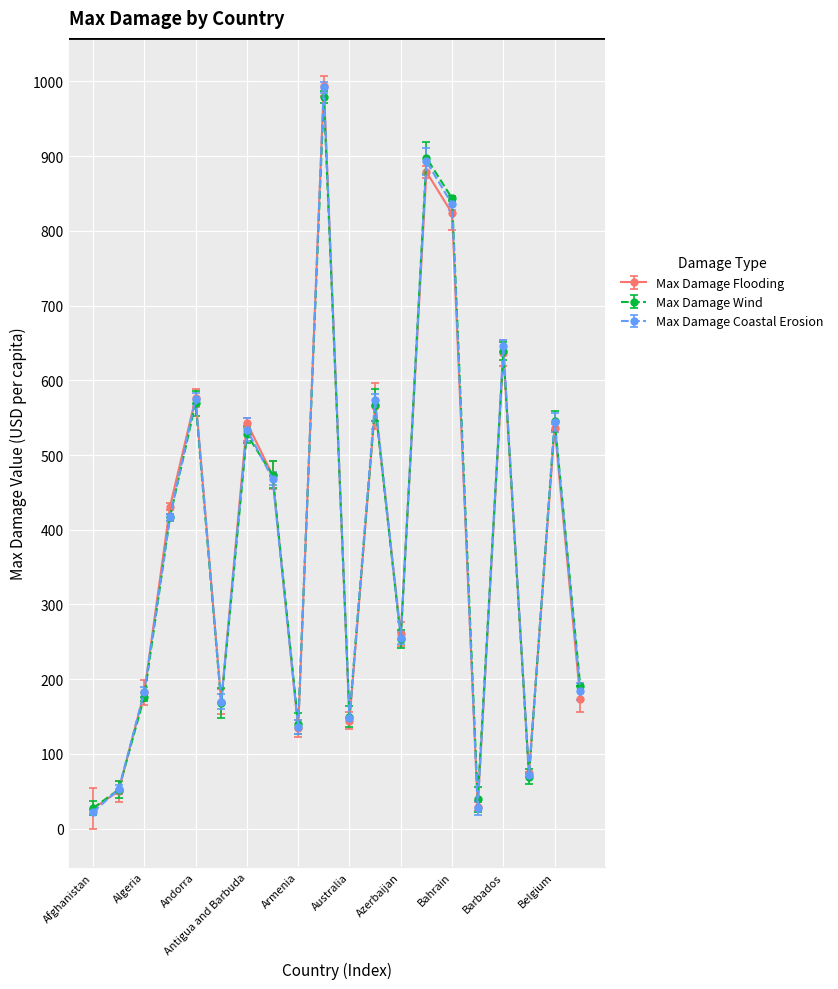

What is the maximum value shown in the chart?

994.2